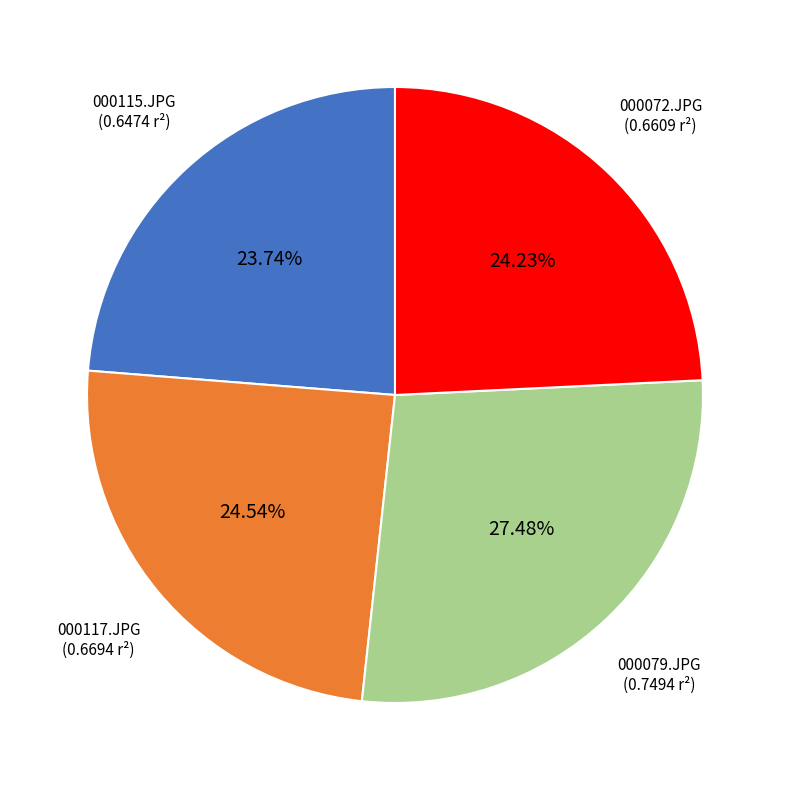

To the nearest percent, what percentage of the pie is 000117.JPG?

25%